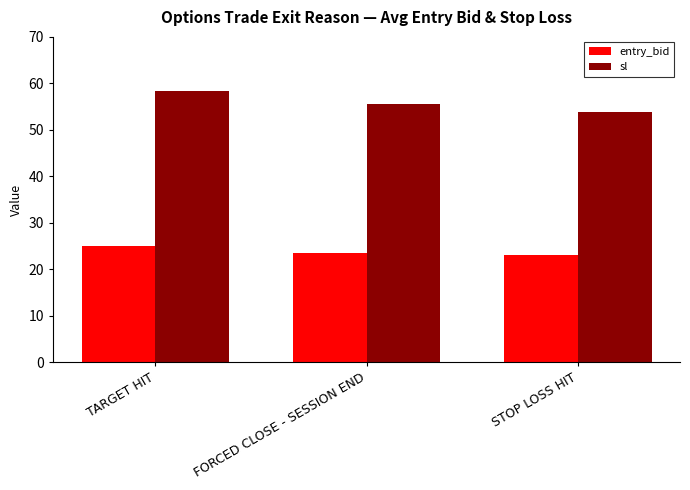

The value of entry_bid at FORCED CLOSE - SESSION END is 35.0. True or false?

False